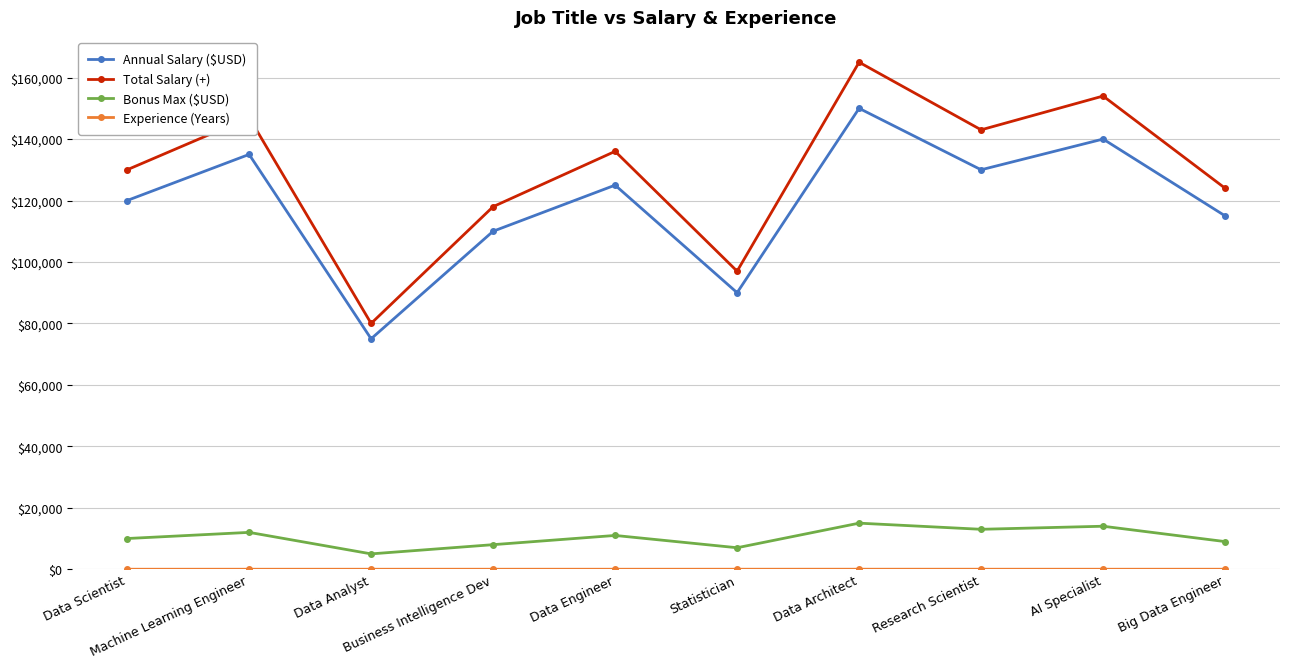

What is the spread (max minus min) of values at Big Data Engineer?

123995